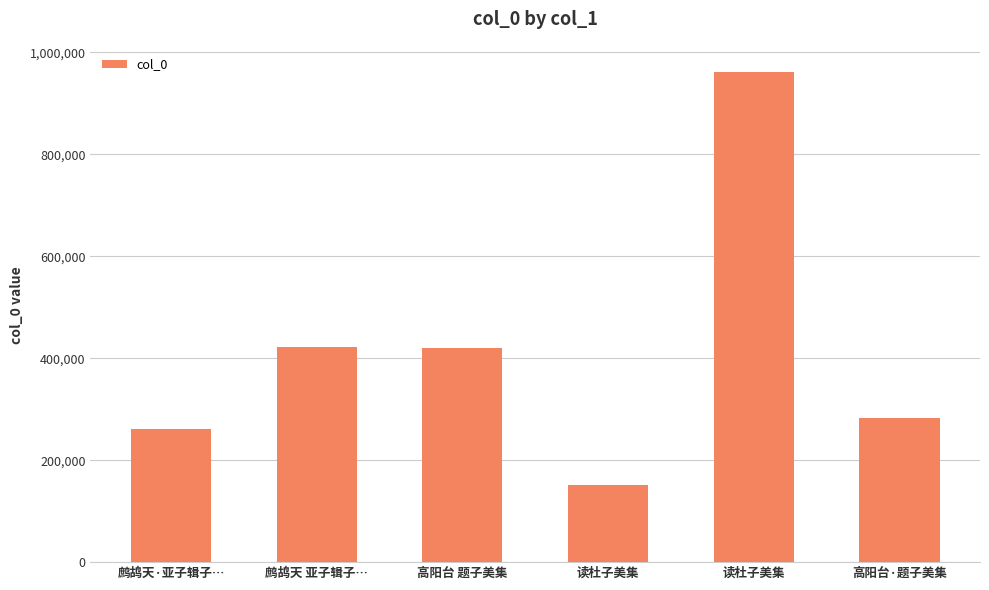

What is the difference between the values at 高阳台 题子美集 and 读杜子美集?

541996